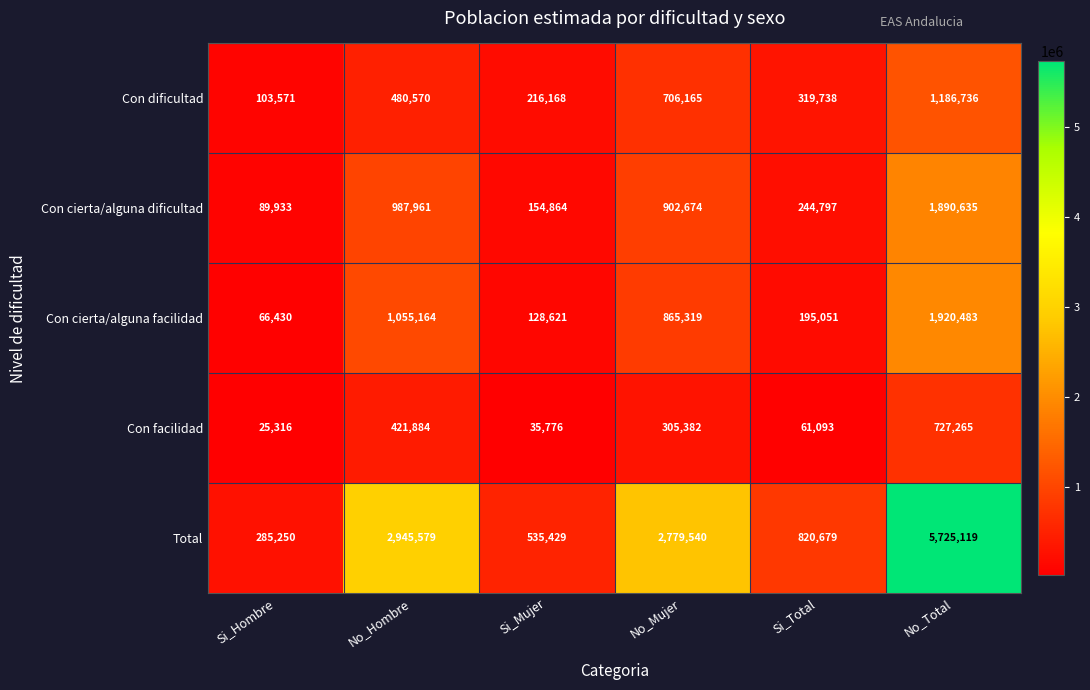

Rank the series by their maximum value, from lowest to highest.

Con facilidad, Con dificultad, Con cierta/alguna dificultad, Con cierta/alguna facilidad, Total